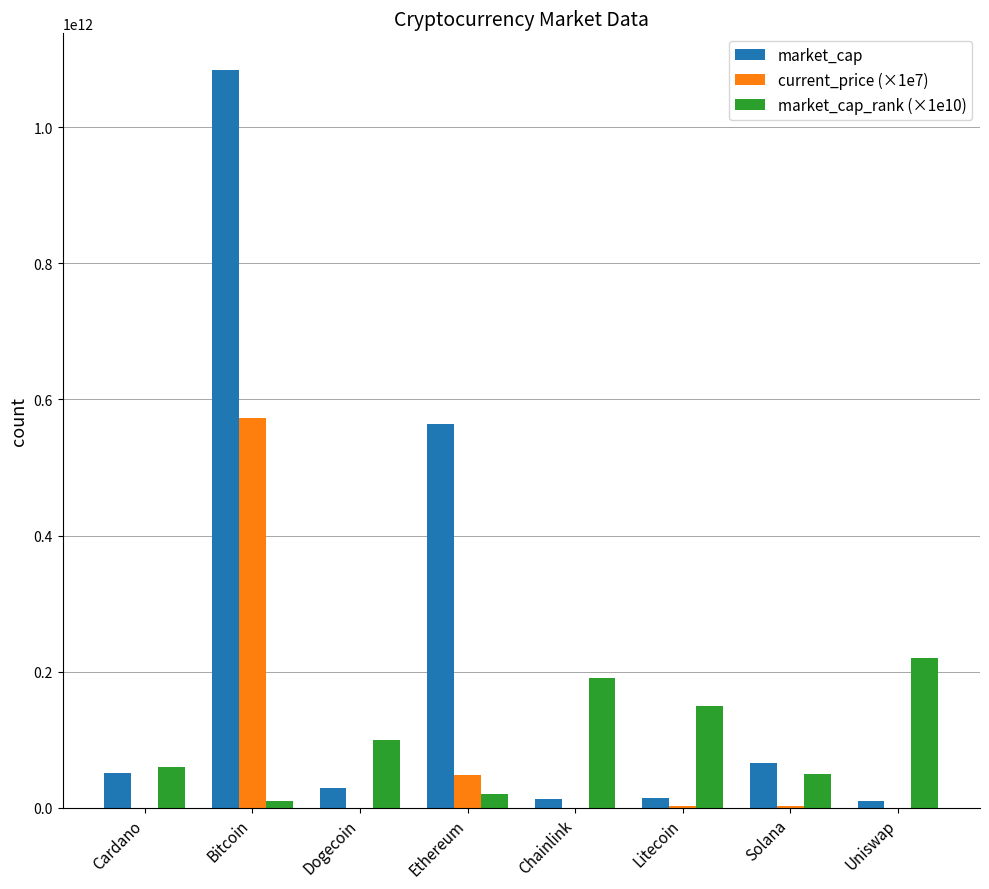

Which category has the highest value across all series?

Bitcoin